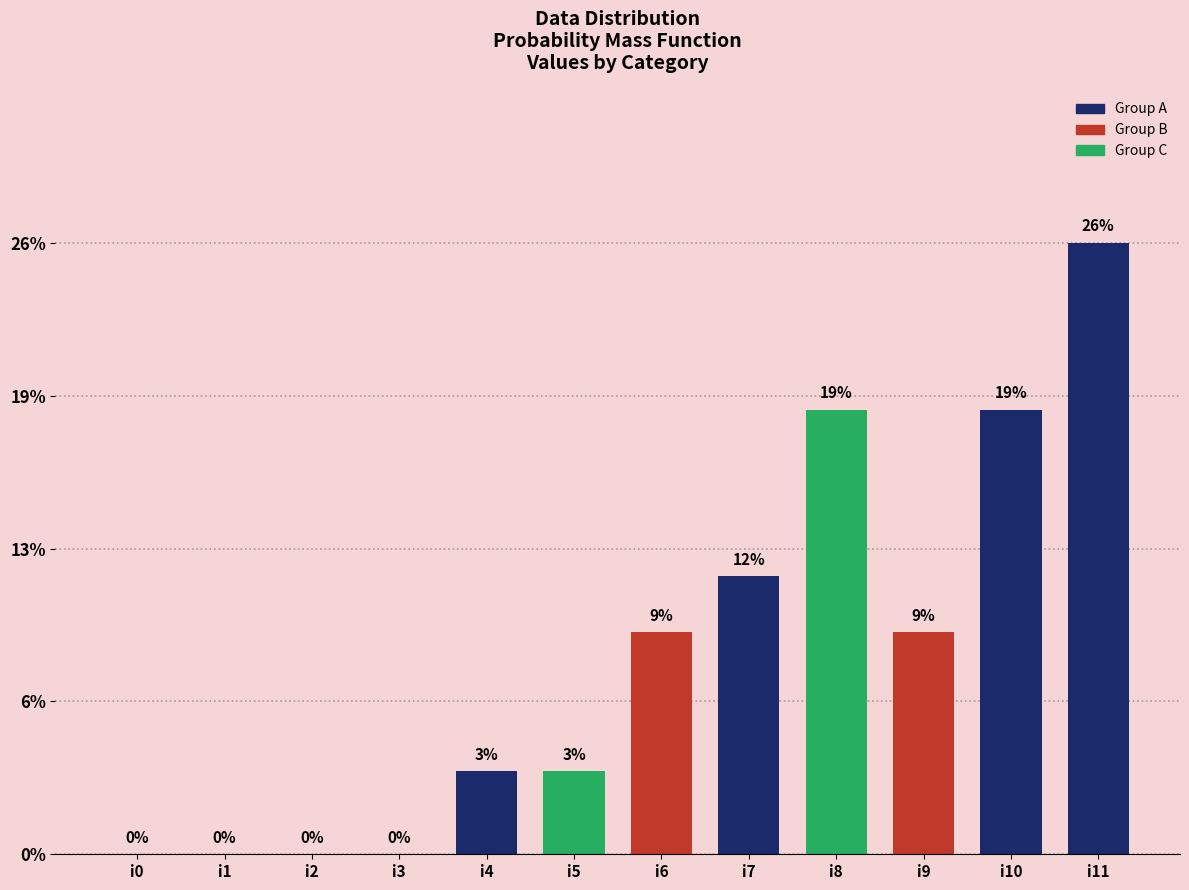

Are the bars horizontal?

No